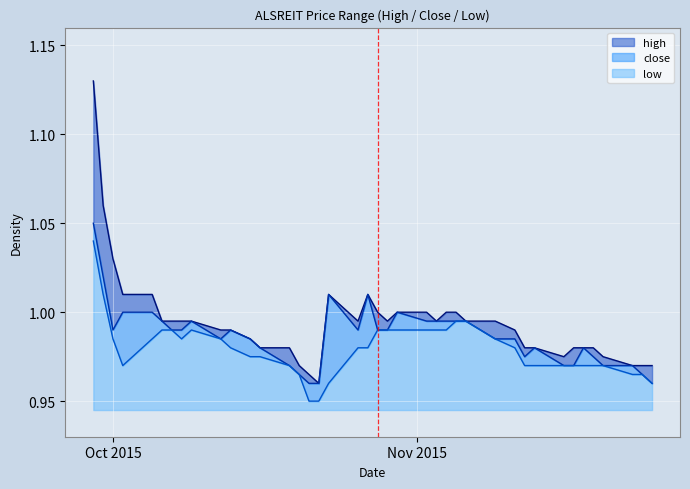

Reading left to right, transcribe all the data shown in this chart.

high: 1.1	1.1	1.0	1.0	1.0	1.0	1.0	1.0	1.0	1.0	1.0	1.0	1.0	1.0	1.0	1.0	1.0	1.0	1.0	1.0	1.0	1.0	1.0	1.0	1.0	1.0	1.0	1.0	1.0	1.0	1.0	1.0	1.0	1.0	1.0	1.0	1.0	1.0	1.0	1.0
close: 1.1	1.0	1.0	1.0	1.0	1.0	1.0	1.0	1.0	1.0	1.0	1.0	1.0	1.0	1.0	1.0	1.0	1.0	1.0	1.0	1.0	1.0	1.0	1.0	1.0	1.0	1.0	1.0	1.0	1.0	1.0	1.0	1.0	1.0	1.0	1.0	1.0	1.0	1.0	1.0
low: 1.0	1.0	1.0	1.0	1.0	1.0	1.0	1.0	1.0	1.0	1.0	1.0	1.0	1.0	1.0	0.9	0.9	1.0	1.0	1.0	1.0	1.0	1.0	1.0	1.0	1.0	1.0	1.0	1.0	1.0	1.0	1.0	1.0	1.0	1.0	1.0	1.0	1.0	1.0	1.0